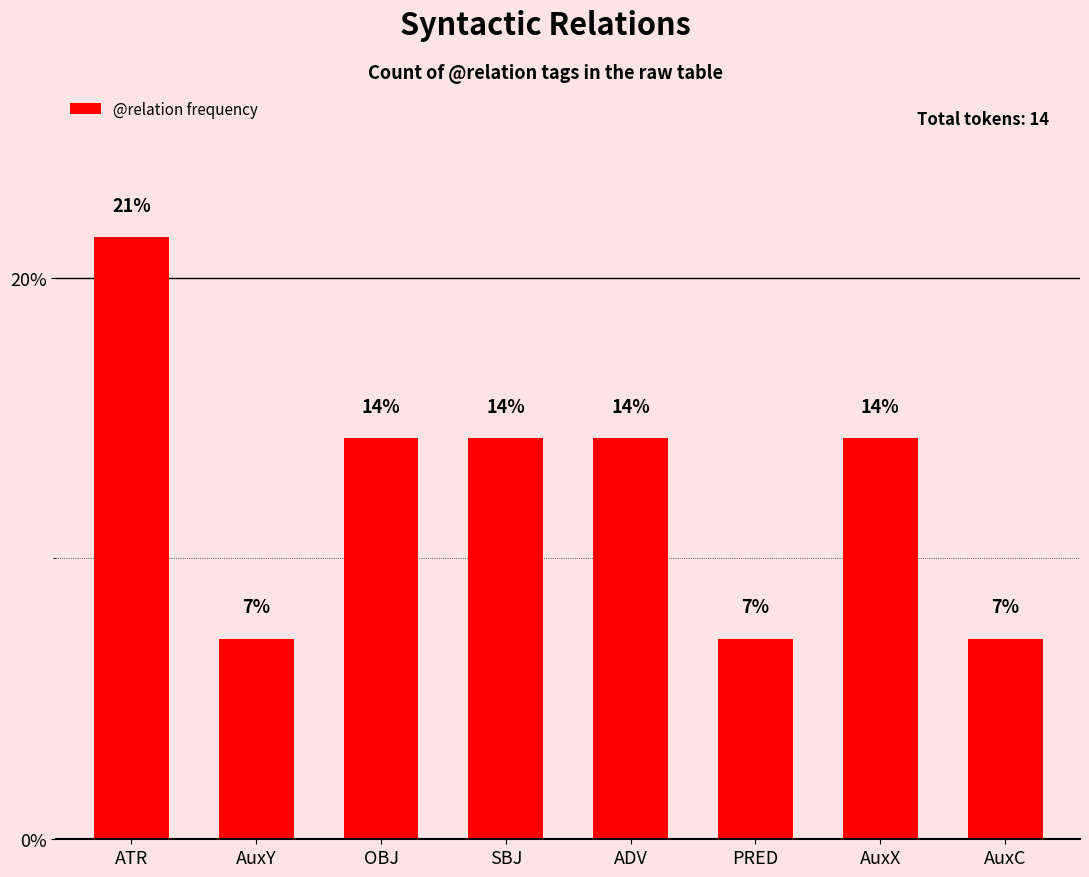

What is the value of the 2nd bar from the left?

7.1